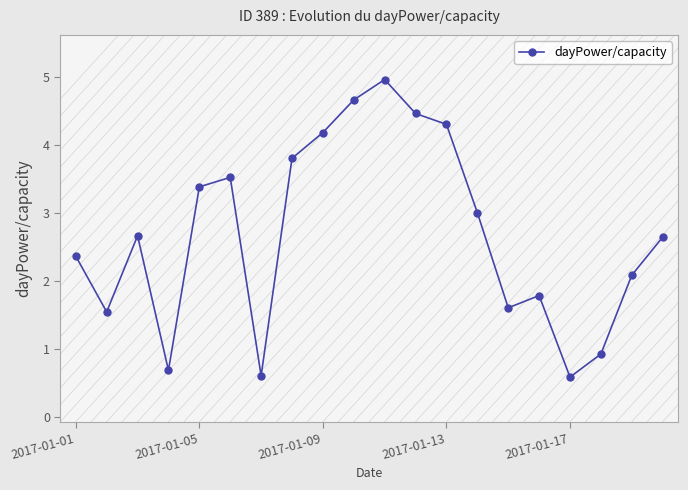

What is the difference between the second highest and second lowest values?

4.1